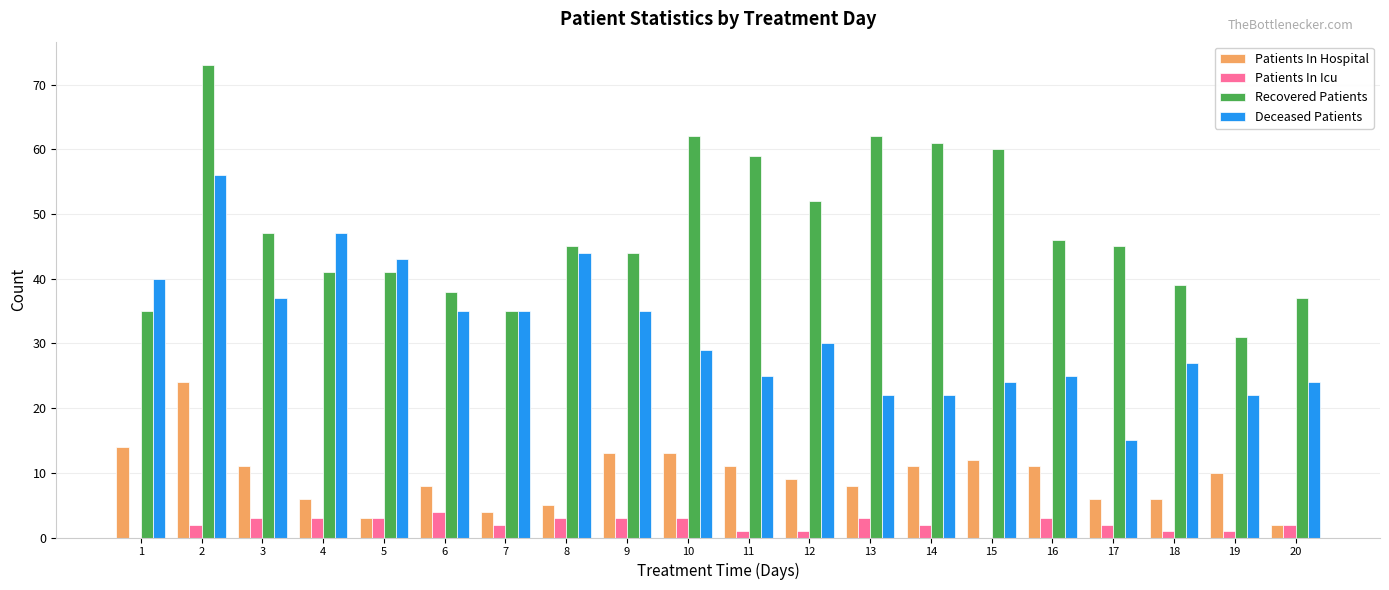

The Patients In Icu series shows 1 at 19. True or false?

True